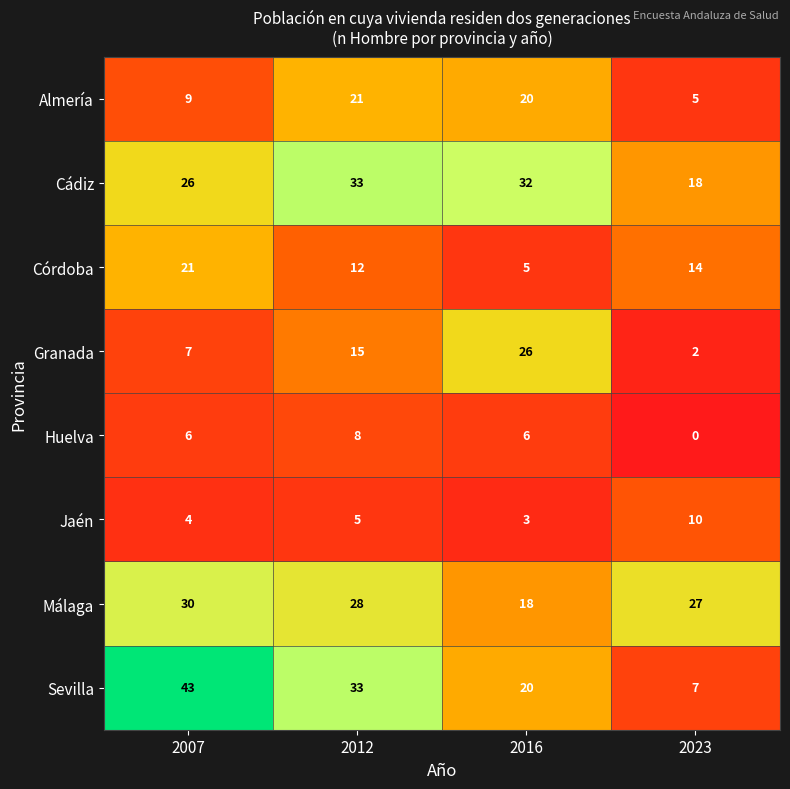

Which series has the largest total across all categories?

Cádiz